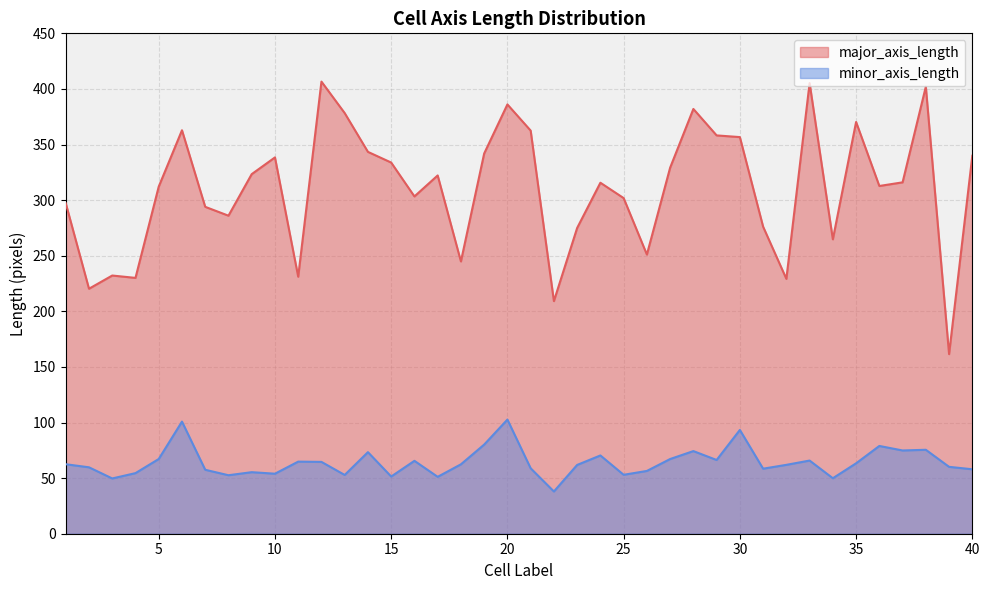

Rank the series by their average value, from lowest to highest.

minor_axis_length, major_axis_length